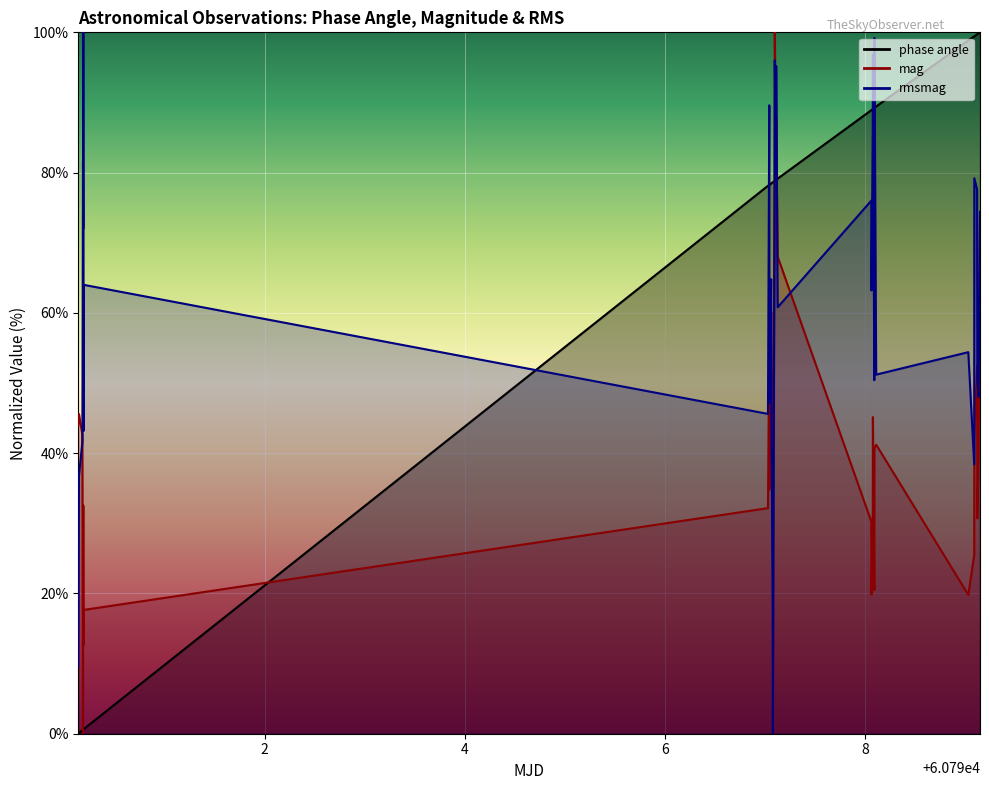

In rmsmag, how many points are higher than both neighbors (excluding endpoints)?

12